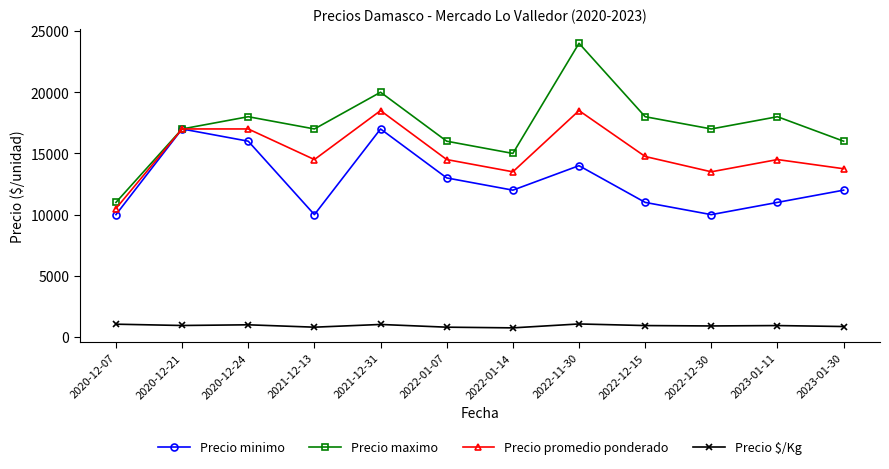

What is the difference between the Precio promedio ponderado values at 2021-12-31 and 2020-12-07?

8000